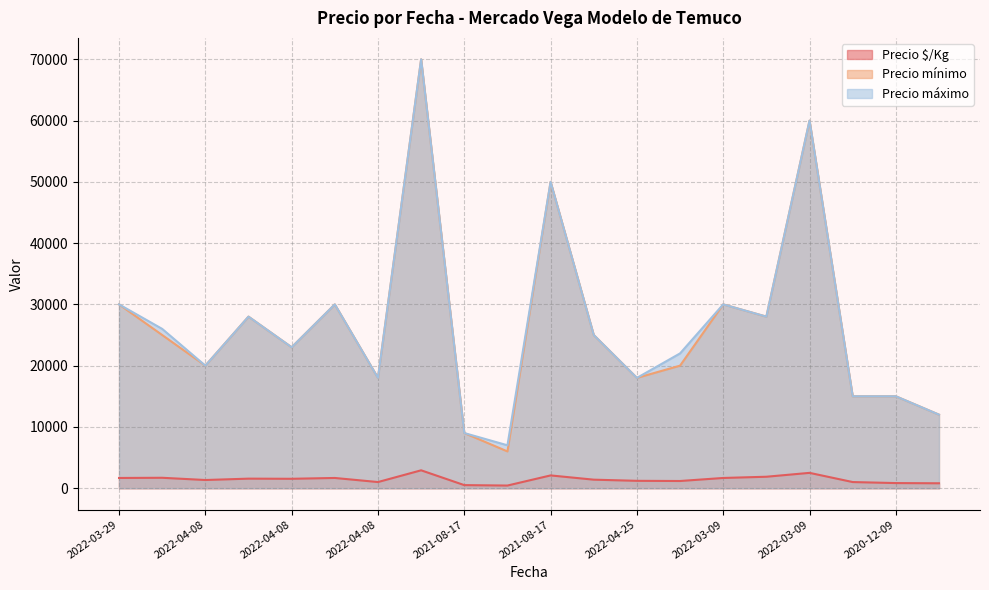

True or false: Precio máximo and Precio $/Kg intersect in this chart.

False